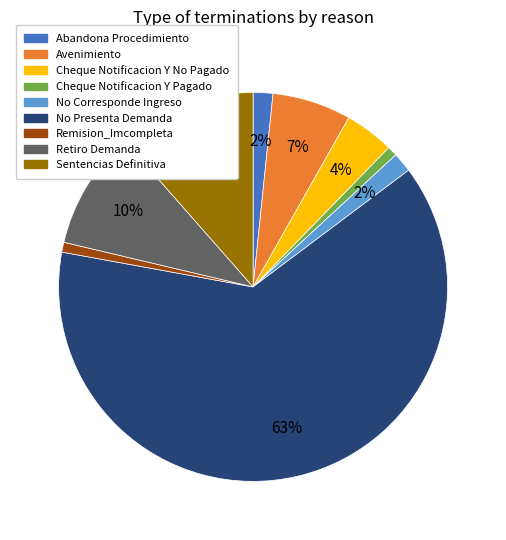

What is the ratio of the value at Remision_Imcompleta to the value at No Corresponde Ingreso?

0.5